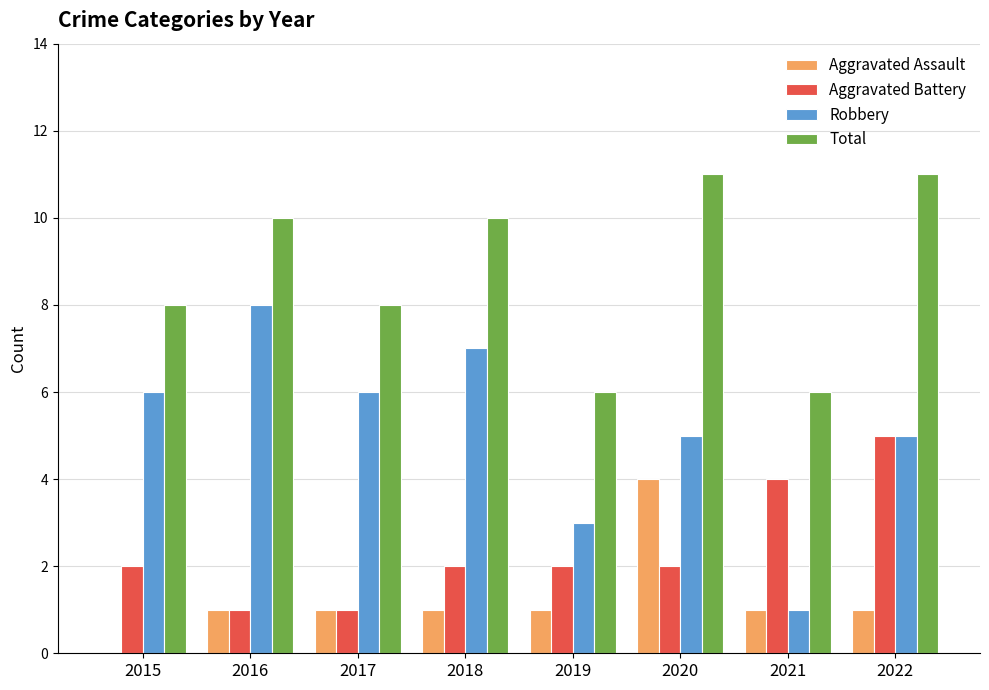

Reading left to right, transcribe all the data shown in this chart.

Aggravated Assault: 2015=0	2016=1	2017=1	2018=1	2019=1	2020=4	2021=1	2022=1
Aggravated Battery: 2015=2	2016=1	2017=1	2018=2	2019=2	2020=2	2021=4	2022=5
Robbery: 2015=6	2016=8	2017=6	2018=7	2019=3	2020=5	2021=1	2022=5
Total: 2015=8	2016=10	2017=8	2018=10	2019=6	2020=11	2021=6	2022=11